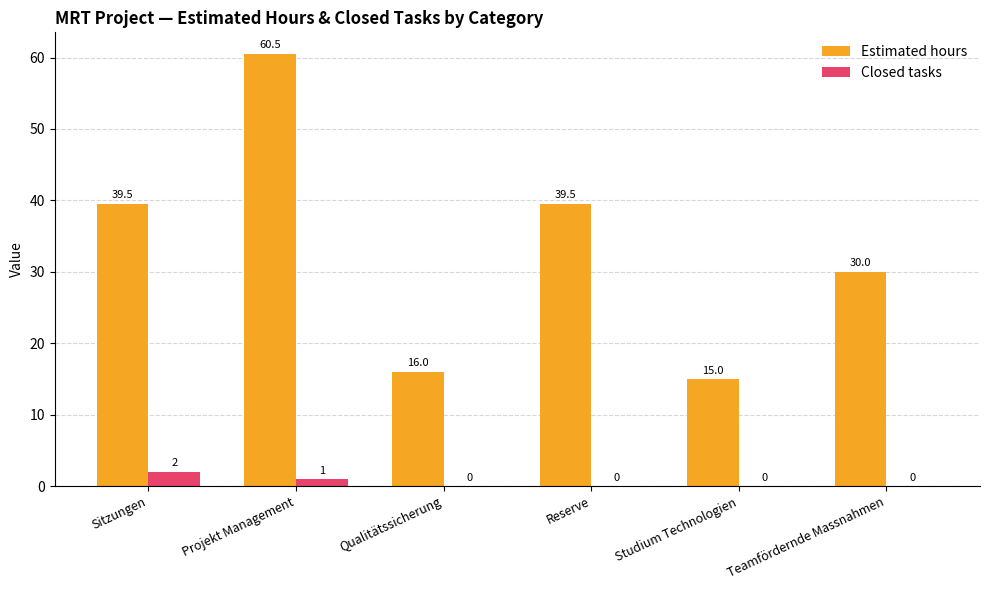

What is the sum of all Estimated hours values?

200.5